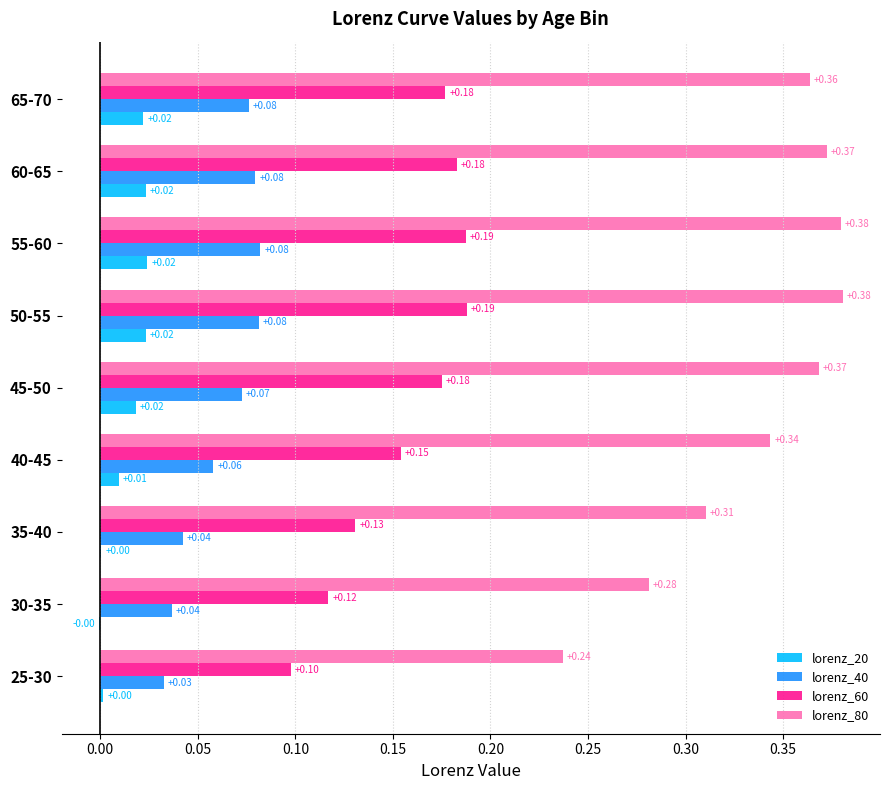

What is the total value across all series at 40-45?

0.6